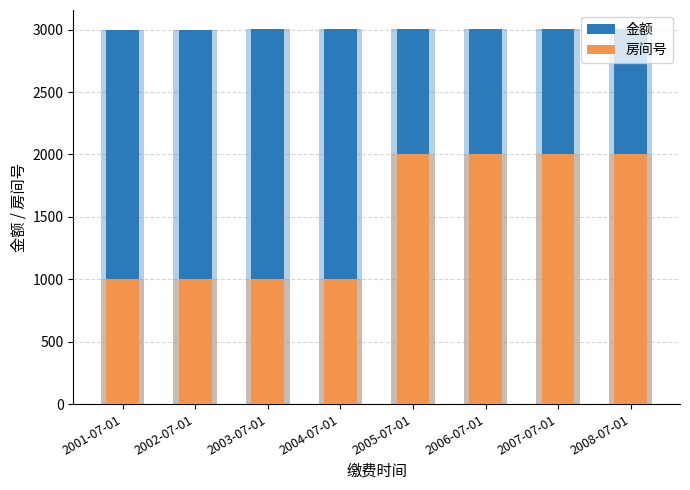

What is the difference between the maximum and minimum values in the 金额 series?

7